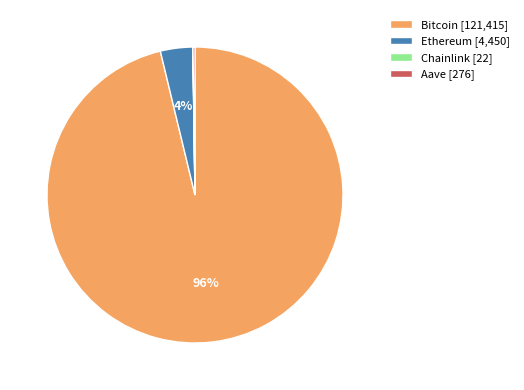

To the nearest percent, what is the difference between the largest and smallest slice percentages?

96%